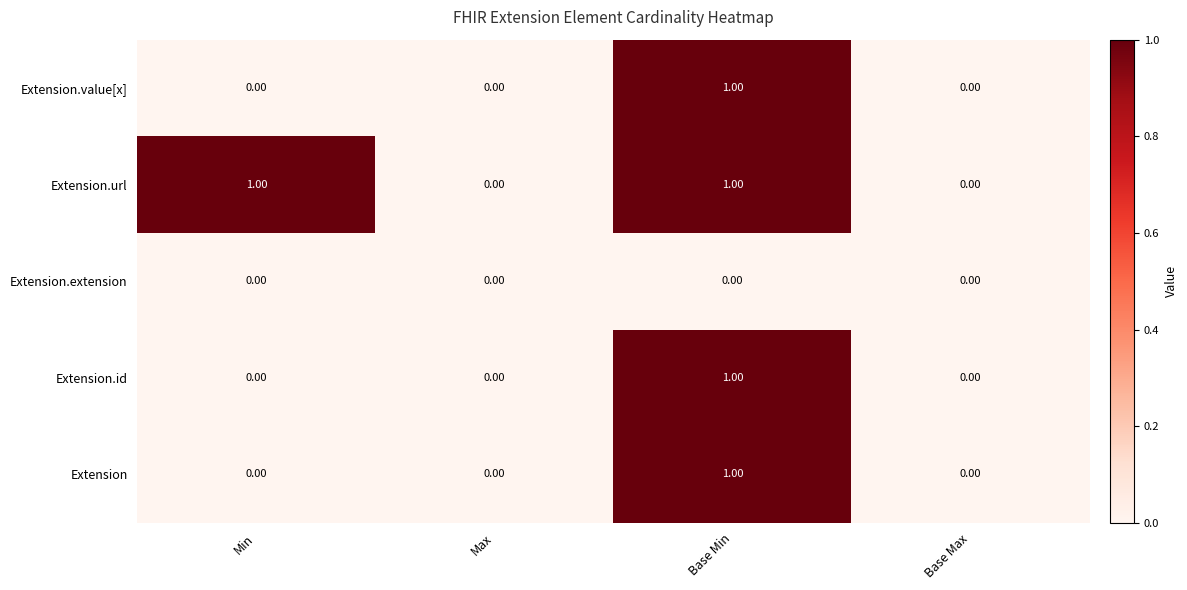

Is the value of Extension.extension at Min greater than the value of Extension.value[x] at Base Min?

No